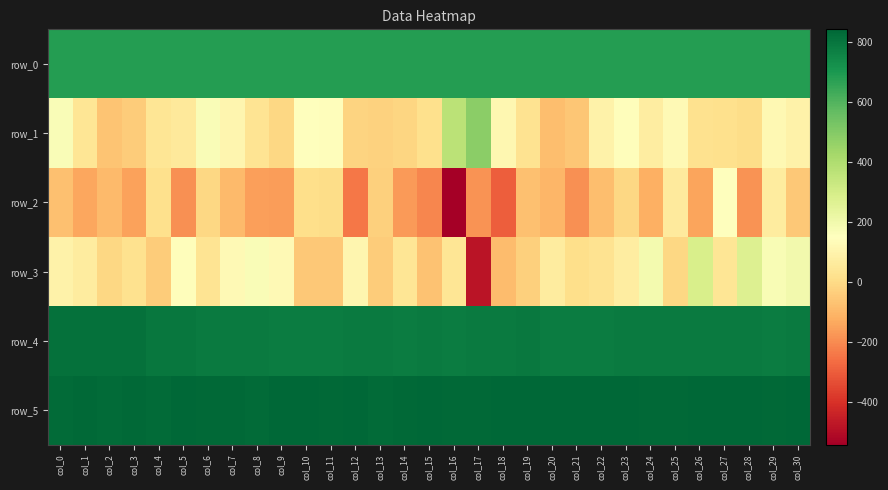

Where is row_0 nearest to the value 681?

col_3